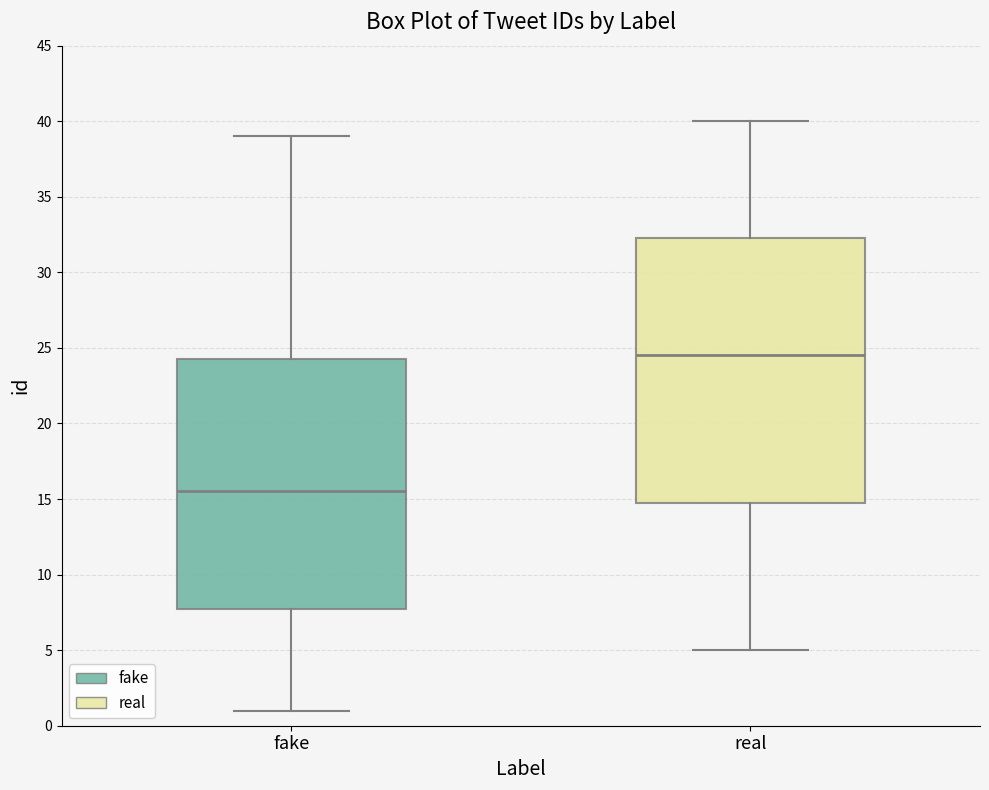

Reading left to right, read every box against the y-axis: the position of its median line, the range the box covers, and the ends of its whiskers. The values are not printed on the chart, so give them approximately, as read against the axis.

fake: median 15.5, box 8.0 to 24.5, whiskers 1.0 to 39.0
real: median 24.5, box 15.0 to 32.5, whiskers 5.0 to 40.0